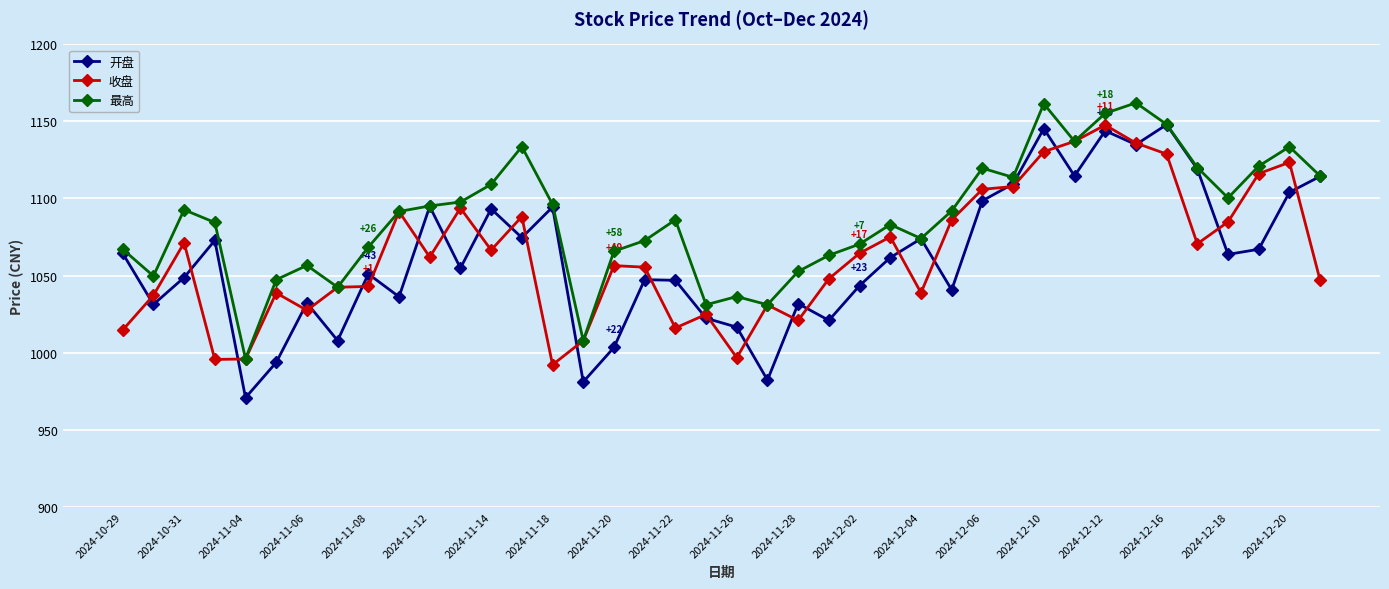

Does the chart have visible grid lines?

Yes